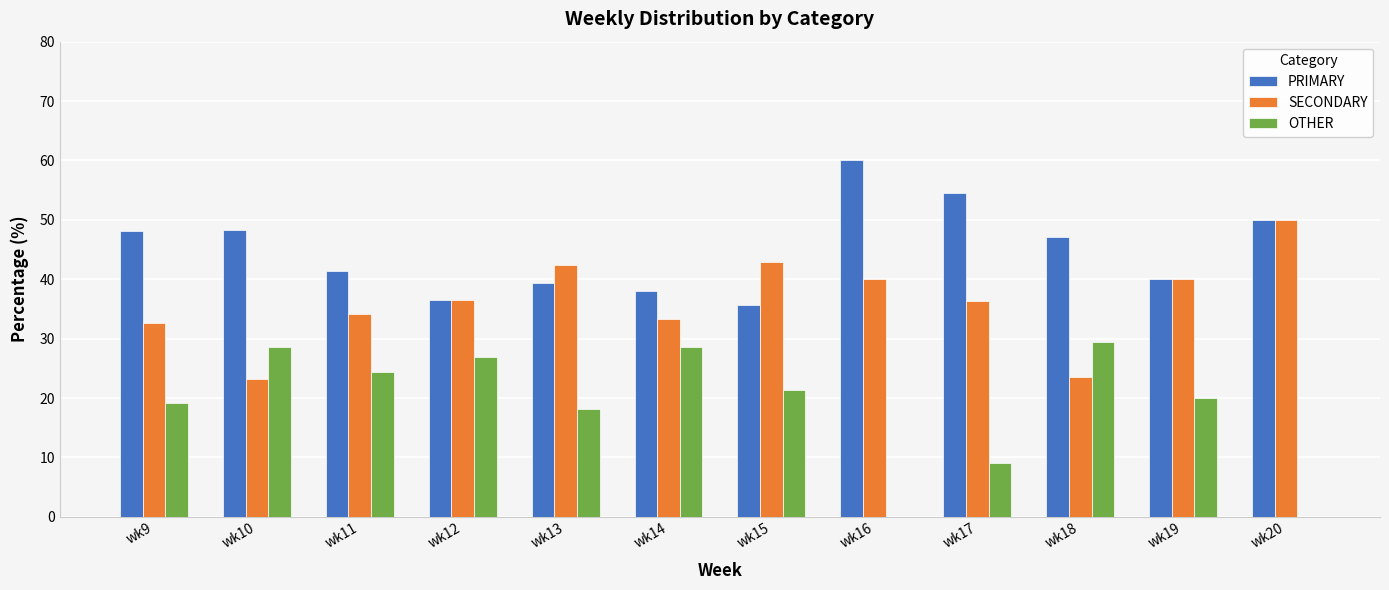

Is it true that PRIMARY equals 73.3 at wk18?

False